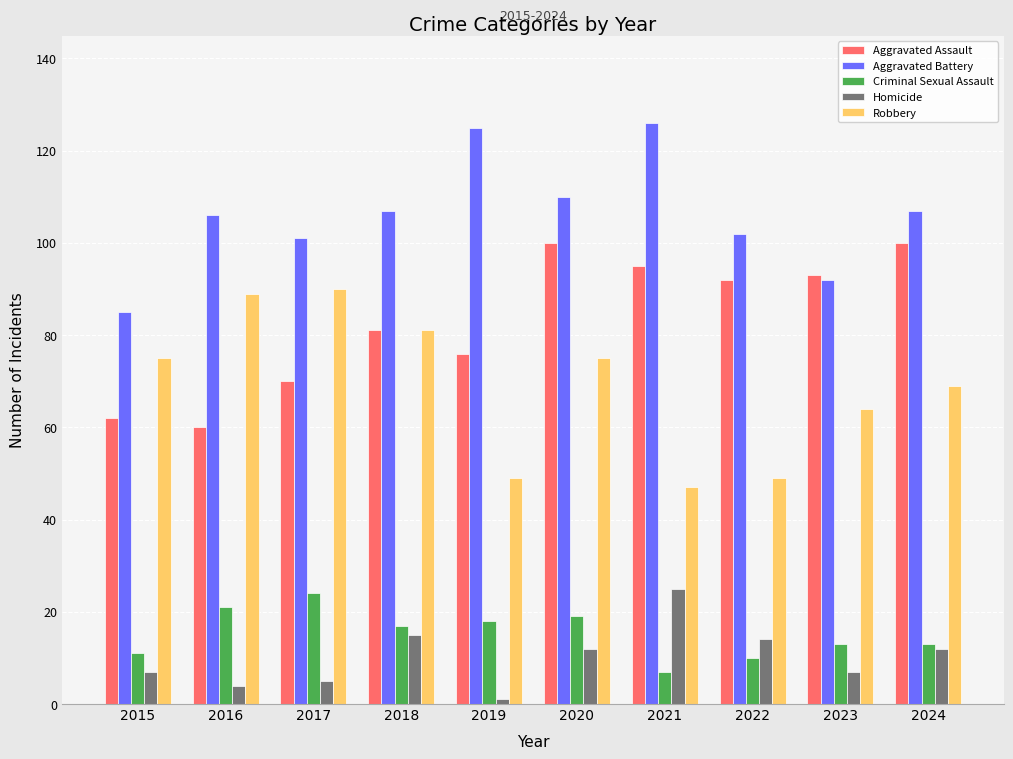

Which category has the lowest value across all series?

2019